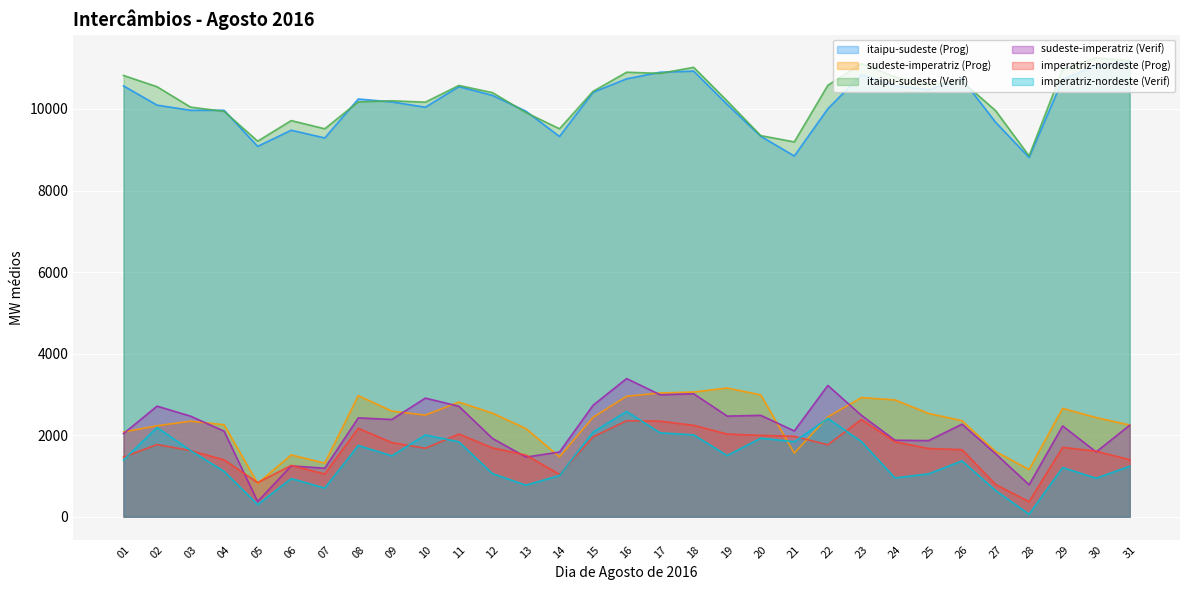

Reading left to right, extract all data points from this chart.

itaipu-sudeste (Prog): 10567	10095	9968	9969	9084	9480	9290	10245	10174	10044	10549	10334	9946	9327	10411	10740	10902	10929	10111	9331	8847	10006	10843	10570	10473	10742	9676	8812	10721	11071	11146
sudeste-imperatriz (Prog): 2079	2231	2343	2257	819	1517	1315	2971	2591	2492	2812	2542	2162	1471	2439	2954	3035	3059	3157	2988	1559	2448	2923	2866	2535	2356	1601	1158	2658	2433	2249
itaipu-sudeste (Verif): 10823	10546	10046	9943	9211	9716	9515	10175	10201	10168	10577	10402	9912	9515	10433	10902	10874	11022	10196	9347	9193	10581	11114	10788	10604	10681	9961	8849	10967	11256	11186
sudeste-imperatriz (Verif): 2038	2713	2467	2098	373	1247	1190	2425	2385	2910	2709	1921	1463	1588	2734	3389	2992	3016	2468	2487	2104	3220	2488	1877	1867	2270	1547	784	2227	1590	2245
imperatriz-nordeste (Prog): 1462	1771	1623	1395	837	1259	1049	2169	1819	1680	2028	1689	1513	1038	1959	2356	2344	2242	2028	1995	1973	1764	2385	1839	1674	1645	792	369	1702	1607	1399
imperatriz-nordeste (Verif): 1392	2189	1623	1113	300	936	704	1748	1494	2006	1837	1058	775	1012	2076	2582	2058	2009	1501	1928	1840	2410	1845	953	1051	1370	645	62	1207	945	1239